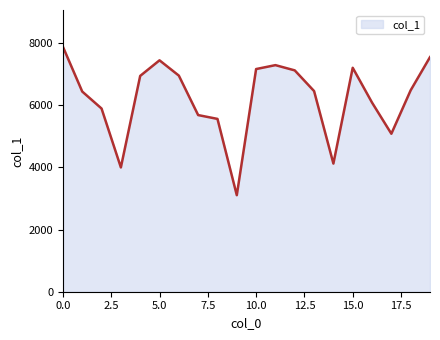

What is the smallest value displayed?

3108